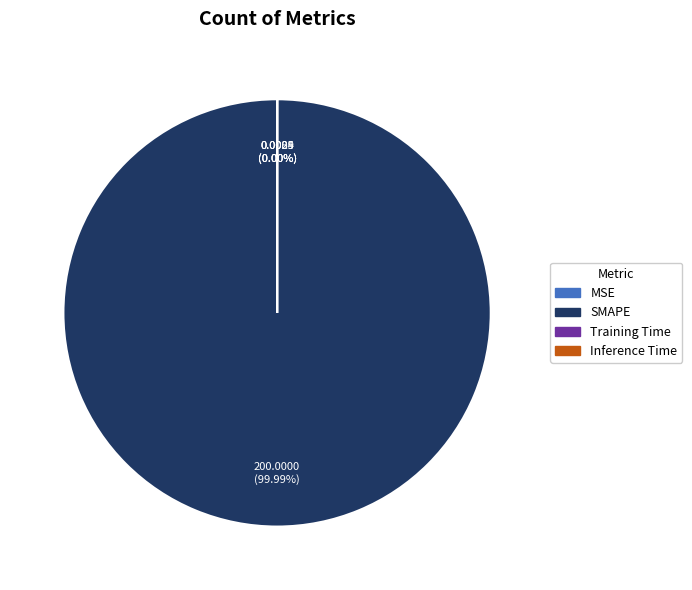

Between MSE and Training Time, which is larger?

Training Time